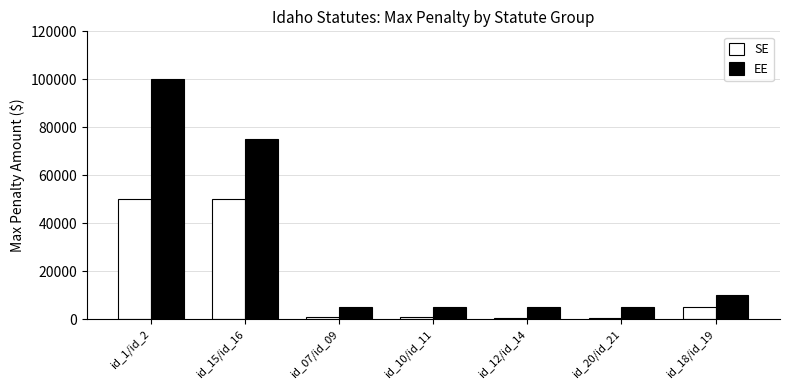

What is the label of the 4th bar from the right?

id_10/id_11